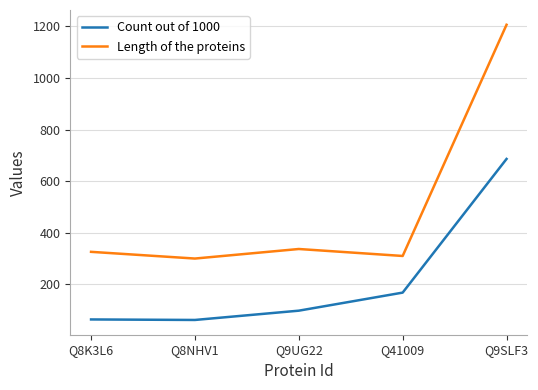

Which series has the widest spread of values?

Length of the proteins